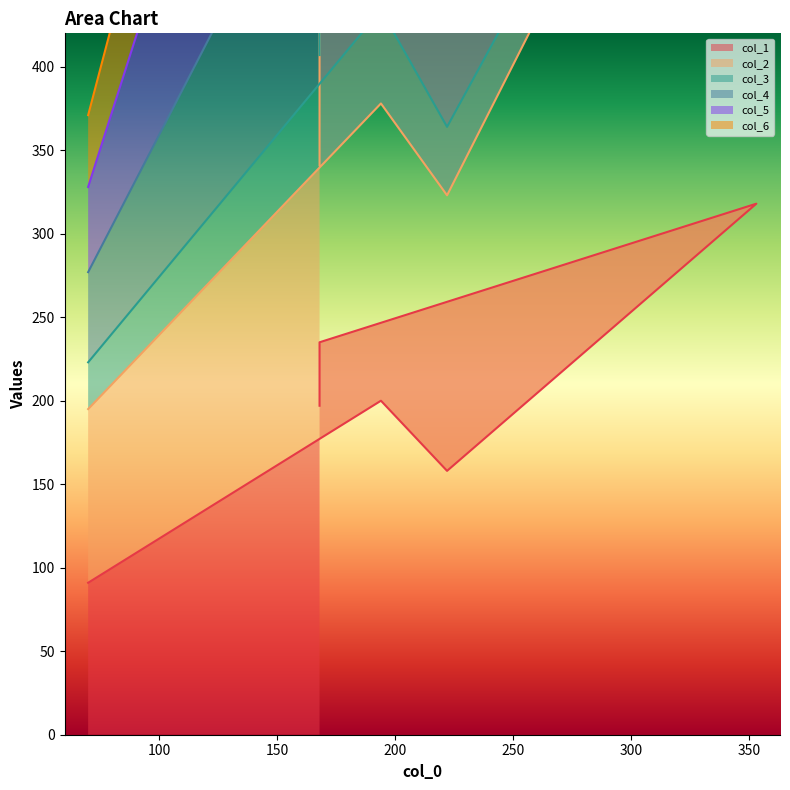

True or false: col_1 and col_4 cross at least once.

False